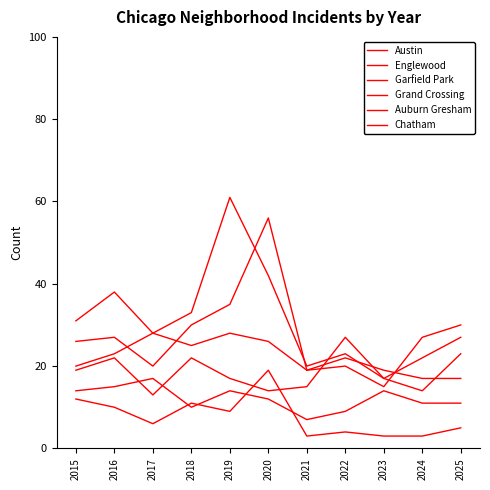

What is the total value across all series at 2020?

169